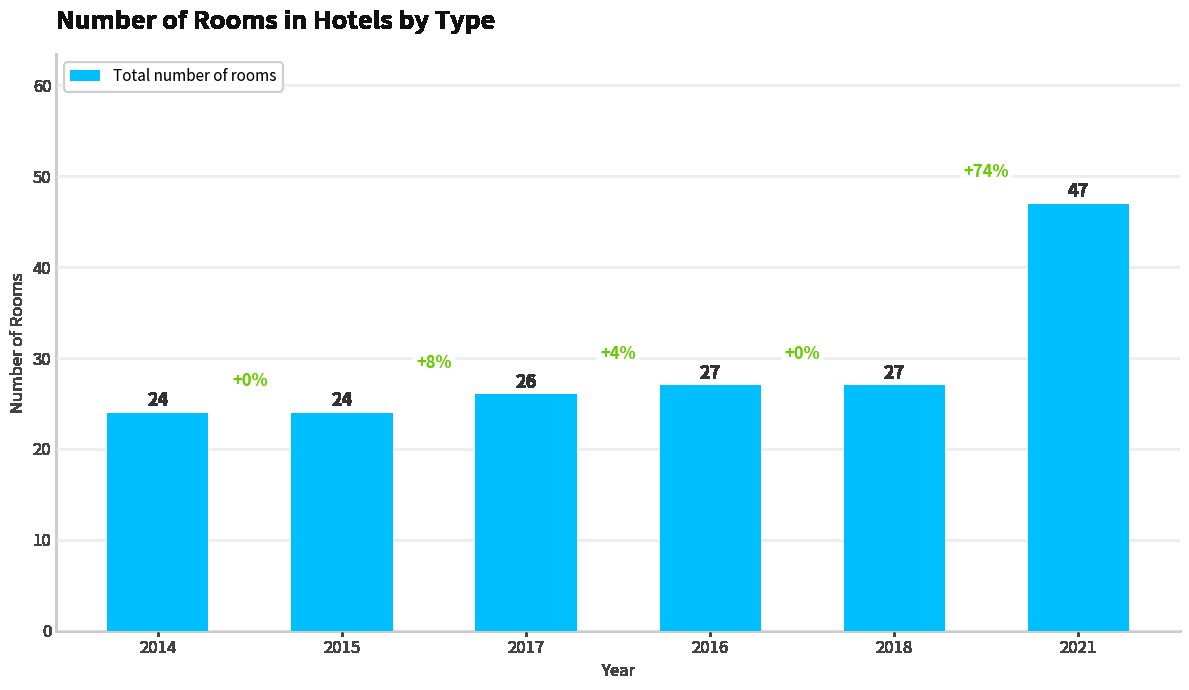

Does the chart contain stacked bars?

No